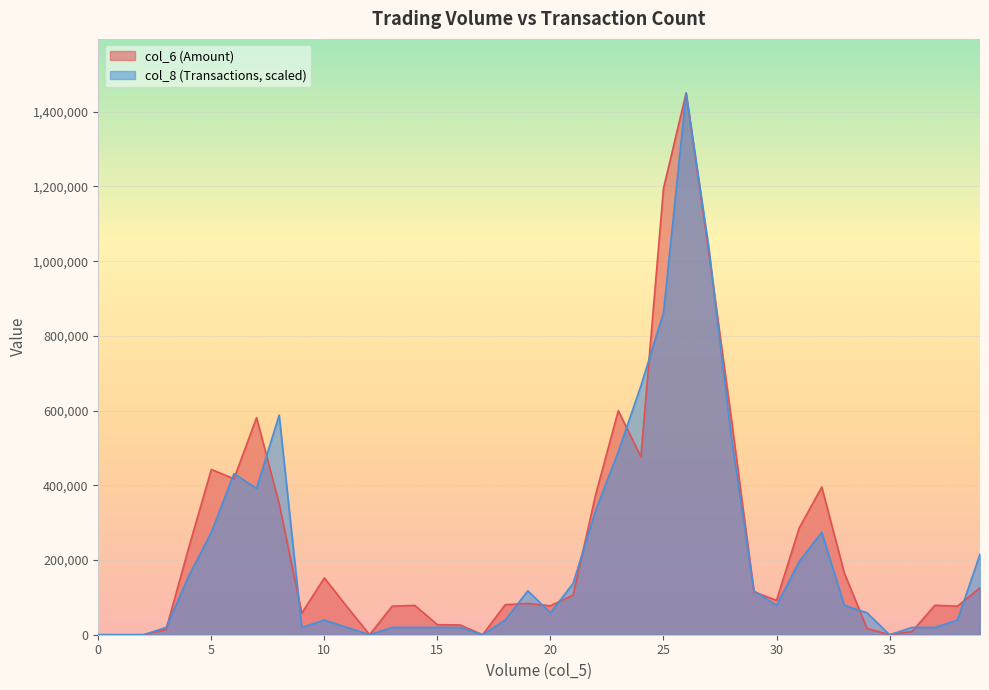

Which label corresponds to the largest value in the chart?

706000